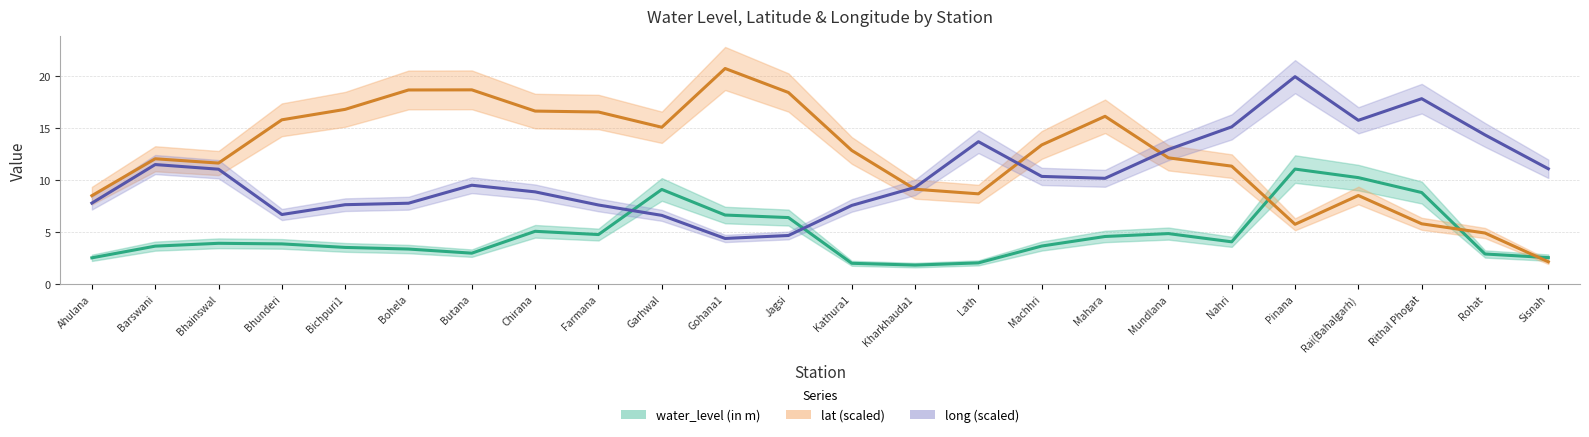

What is the smallest value displayed?

1.8